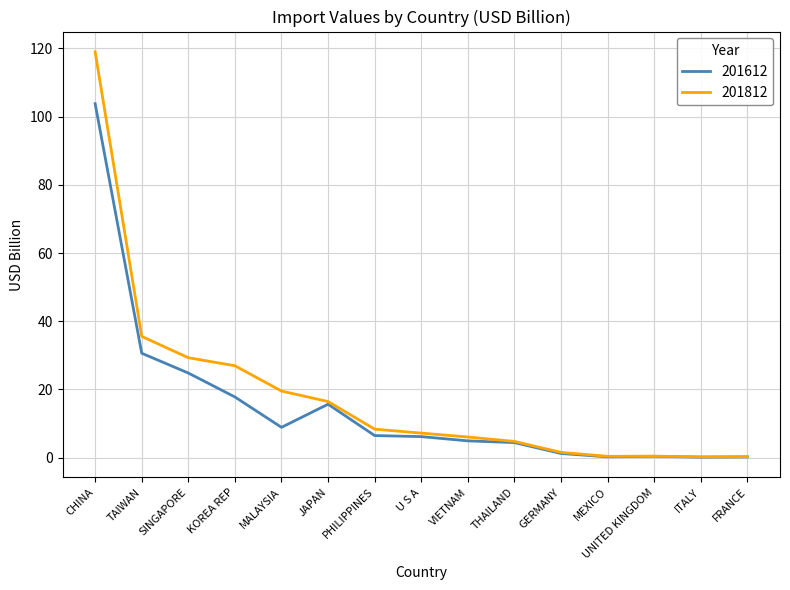

Is this an area chart (filled region under the line)?

No